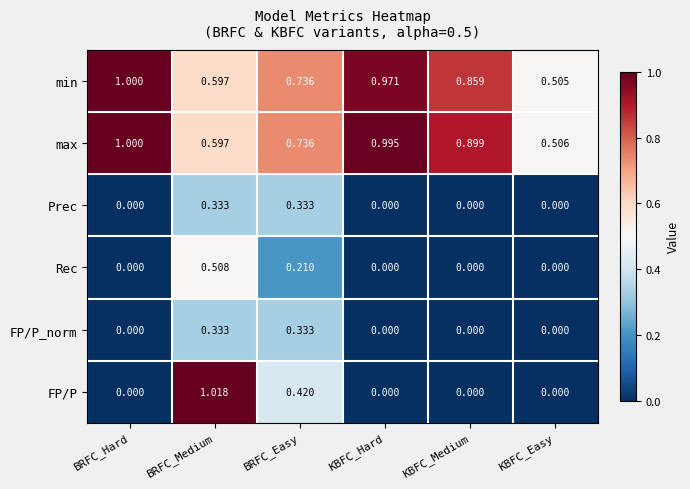

Which category has the lowest value in the min series?

KBFC_Easy